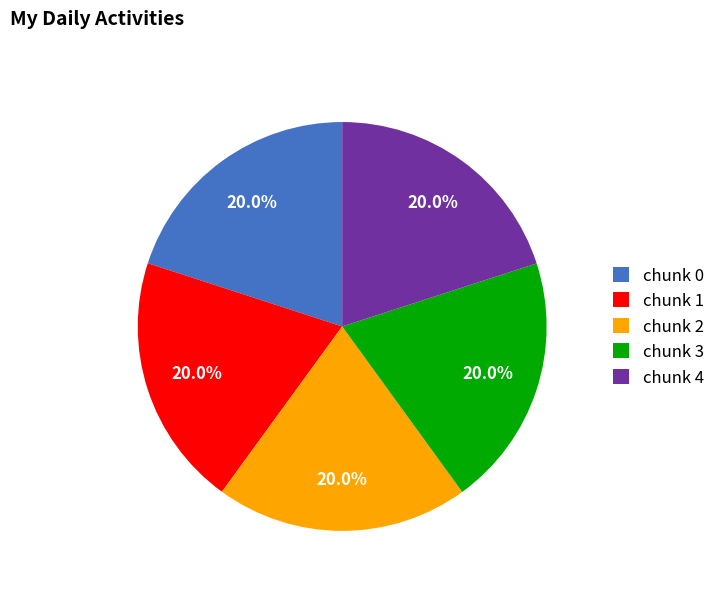

Count the number of slices in the pie.

5